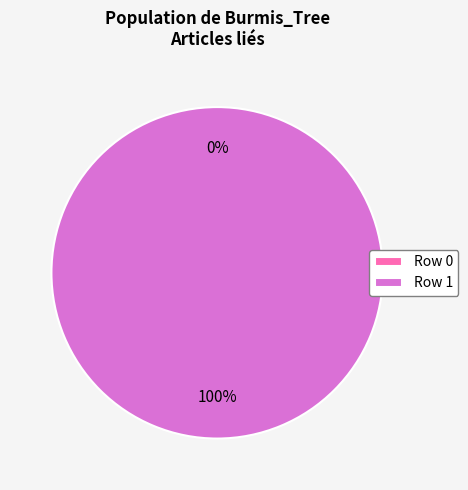

To the nearest percent, what is the combined percentage of Row 1 and Row 0?

100%